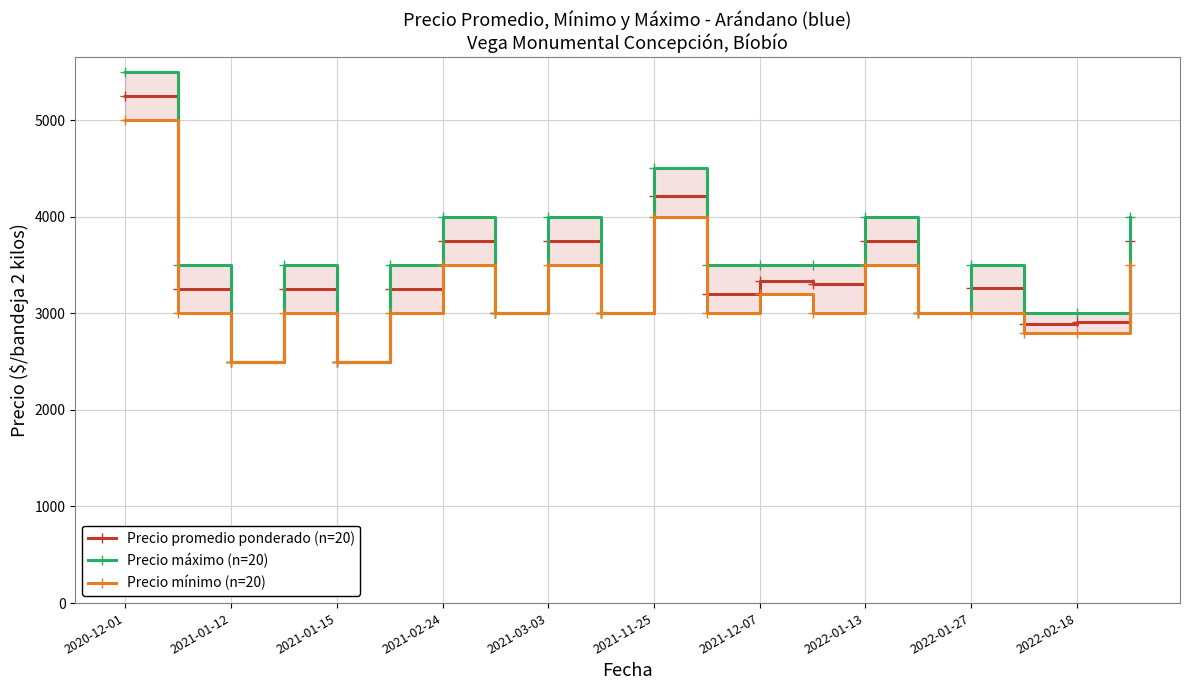

List the series in order of their overall mean, lowest first.

Precio mínimo (n=20), Precio promedio ponderado (n=20), Precio máximo (n=20)